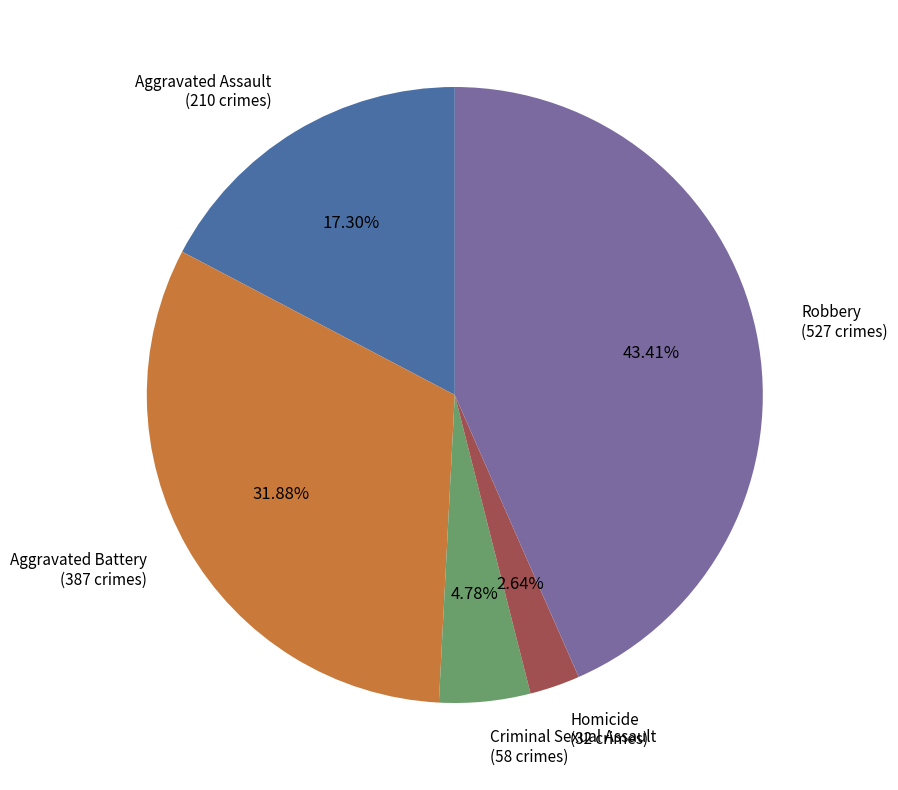

Is it true that Aggravated Battery is 32% of the pie?

True